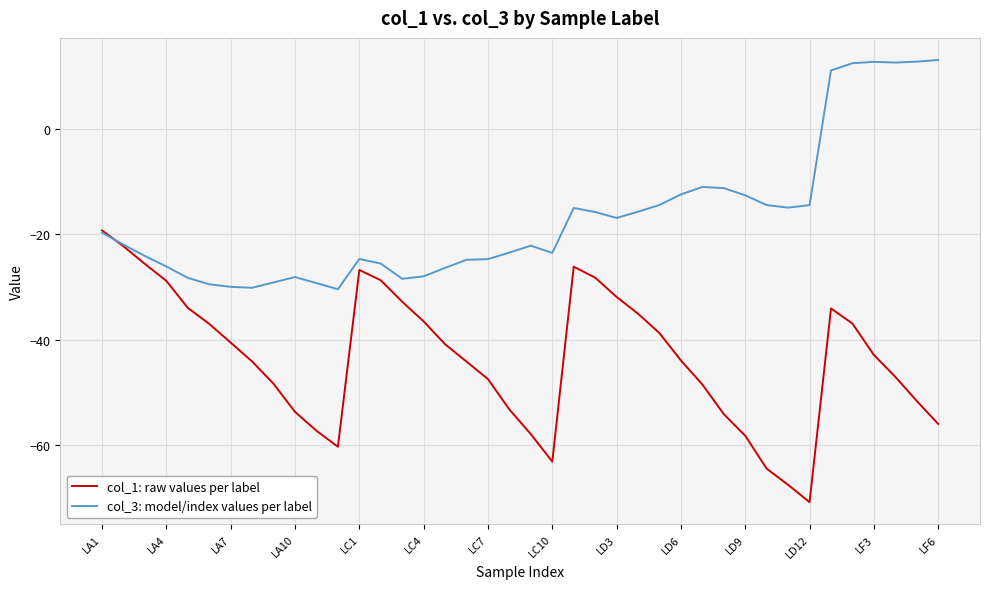

List the series in order of their peak value, lowest first.

col_1: raw values per label, col_3: model/index values per label